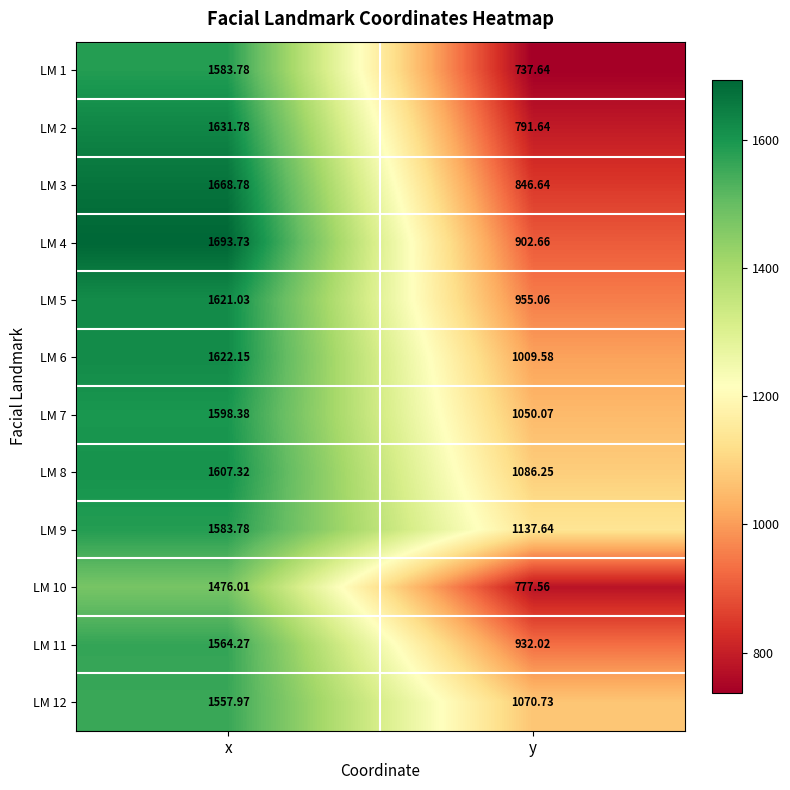

At which label is LM 4 closest to 1298?

y